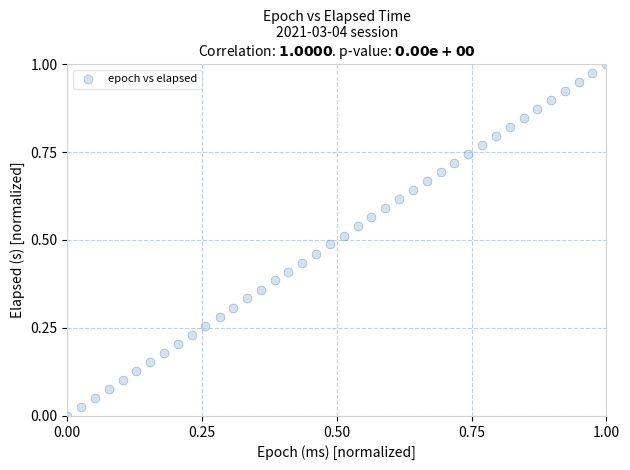

How many data points are displayed?

40